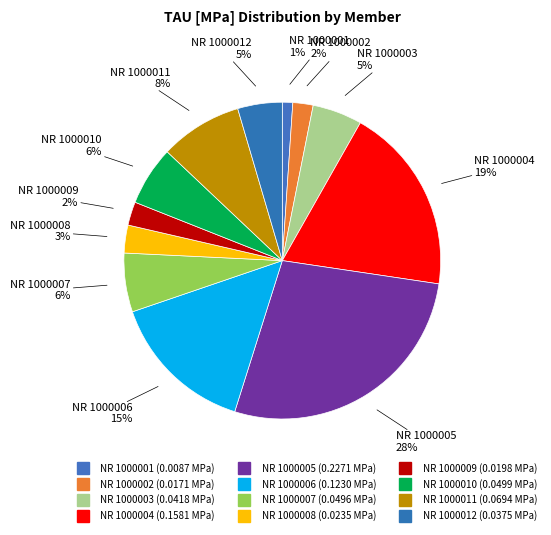

Is it true that NR 1000006 is 30% of the pie?

False